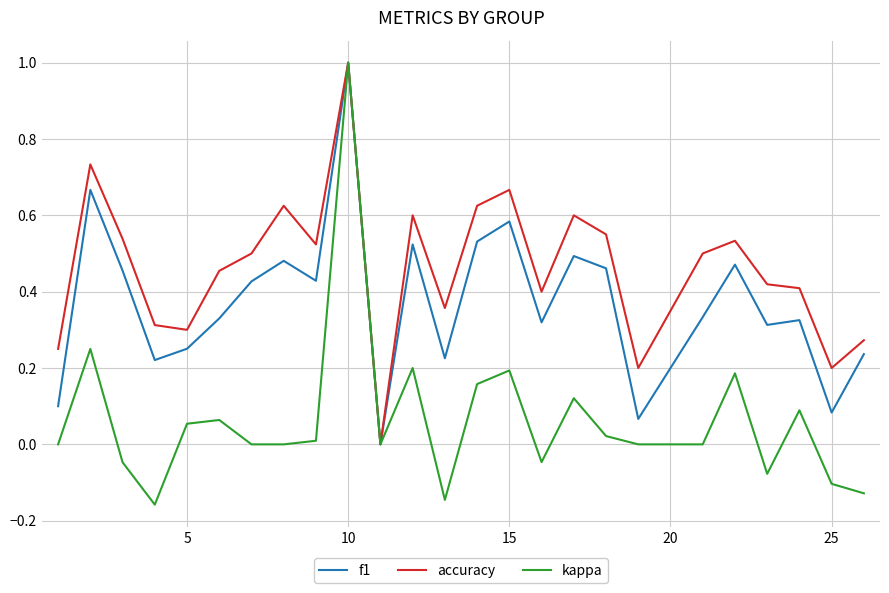

Rank the series by their average value, from highest to lowest.

accuracy, f1, kappa